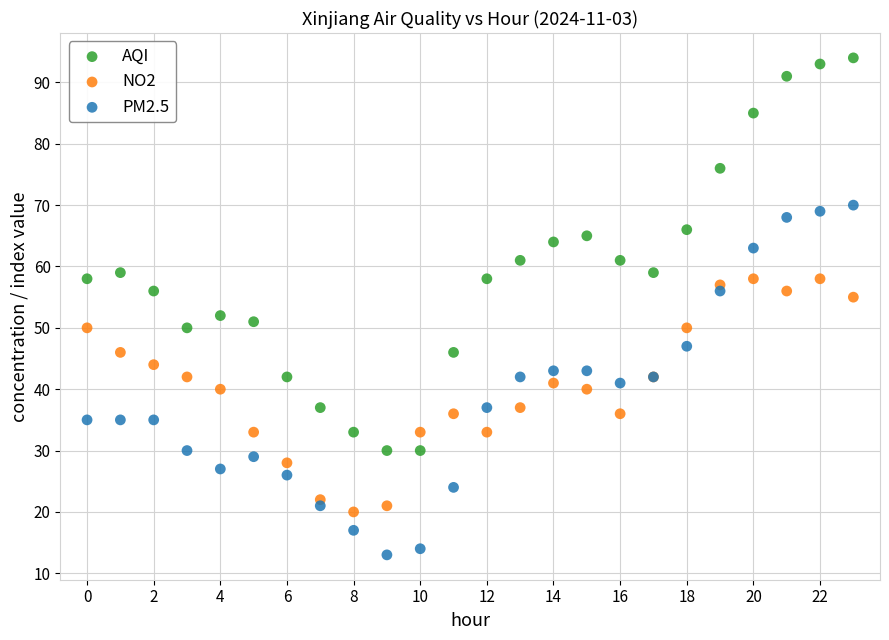

What are all the series names shown in the legend?

AQI, NO2, PM2.5